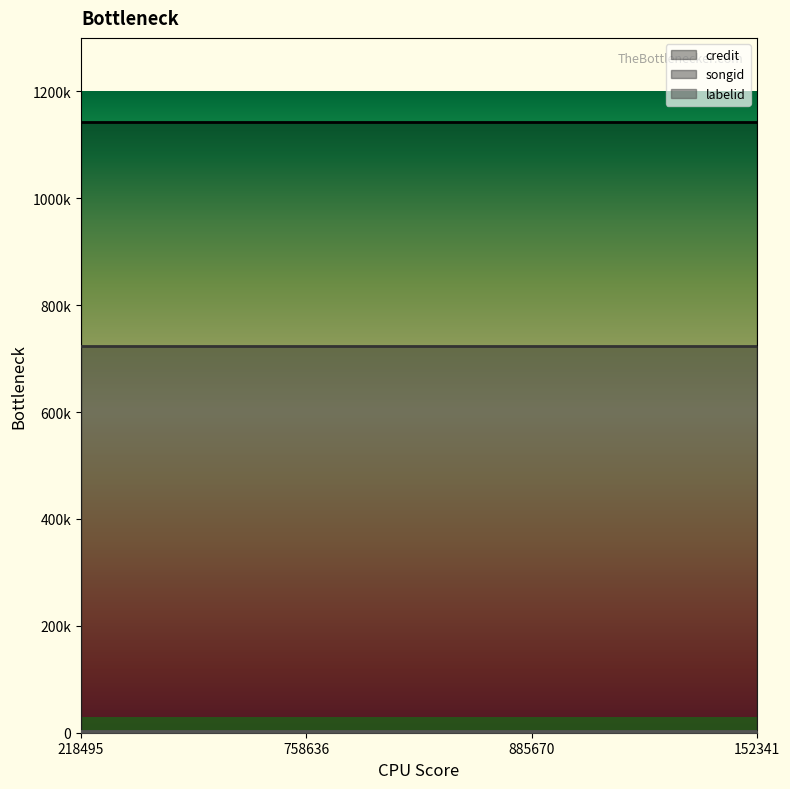

What is the value of the credit point at the 4th from the left?

1142350